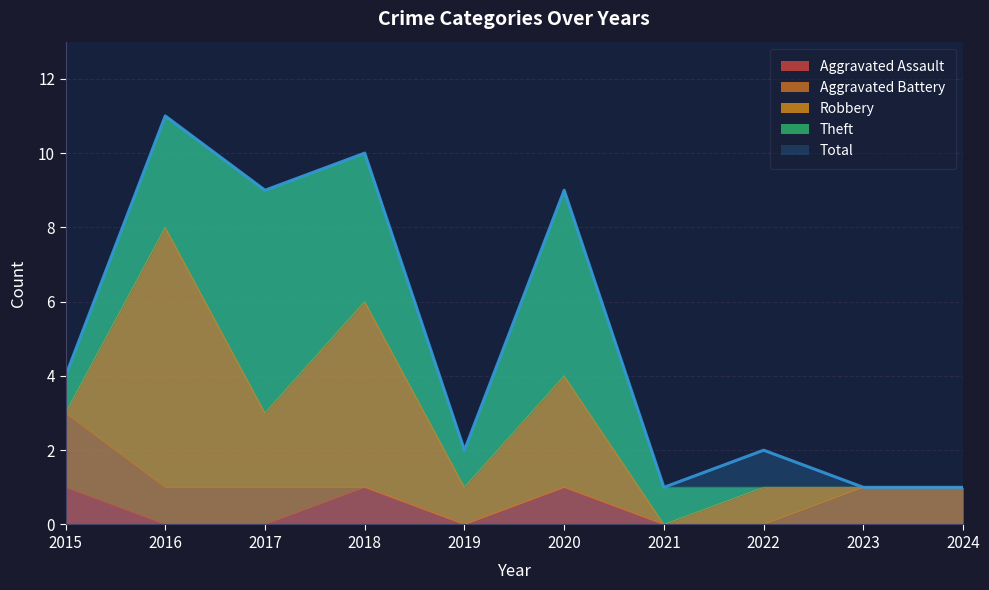

Does the chart display data point markers on the line(s)?

No